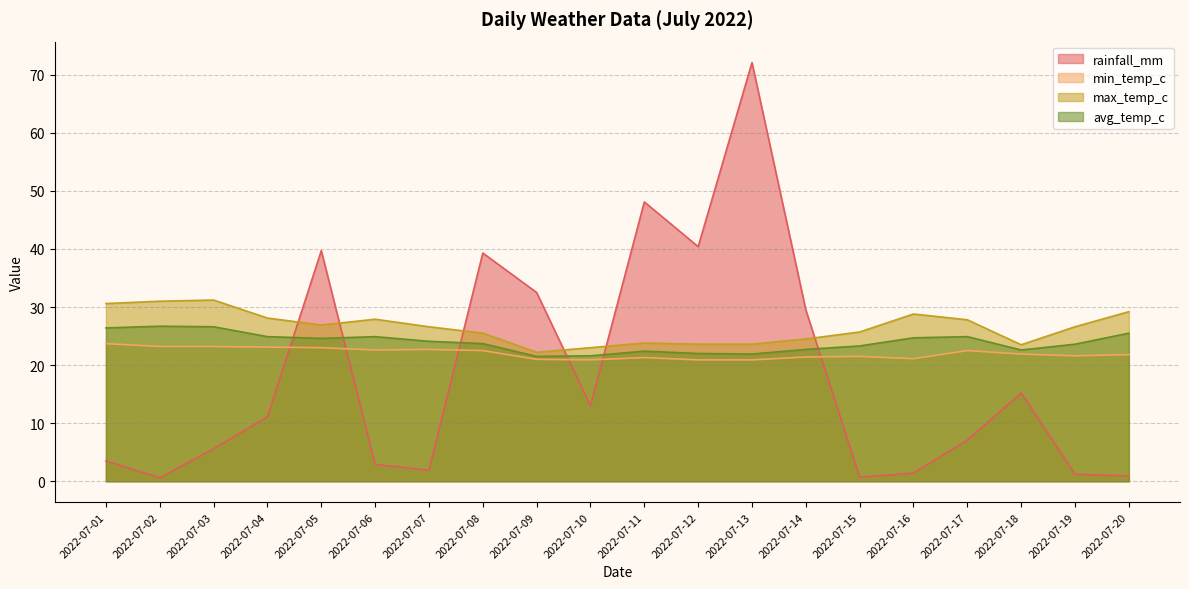

Which series has the largest total across all categories?

max_temp_c